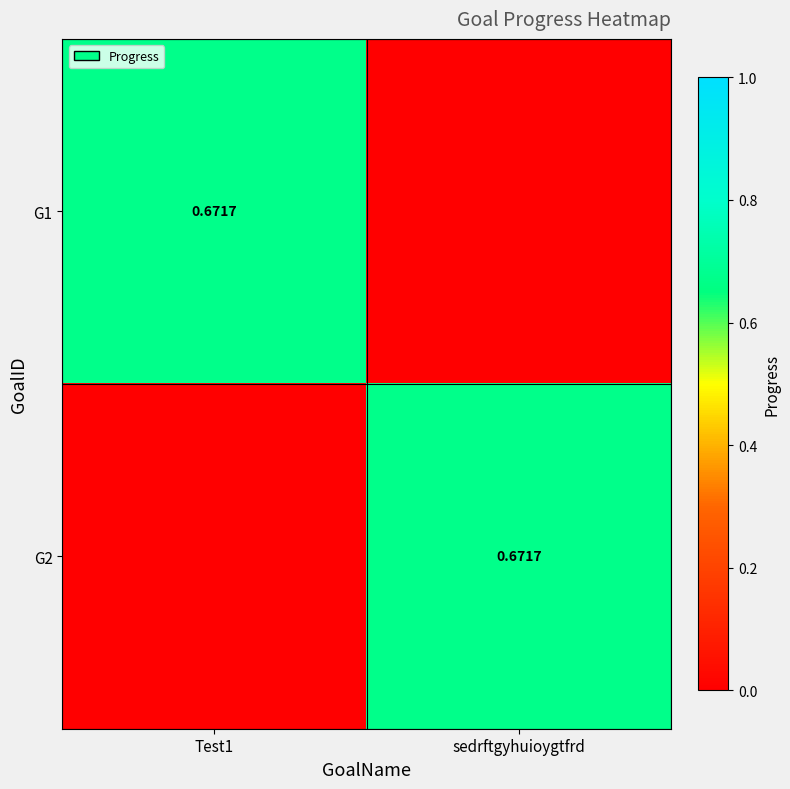

True or false: G2 has a value of 0.7 at sedrftgyhuioygtfrd.

True